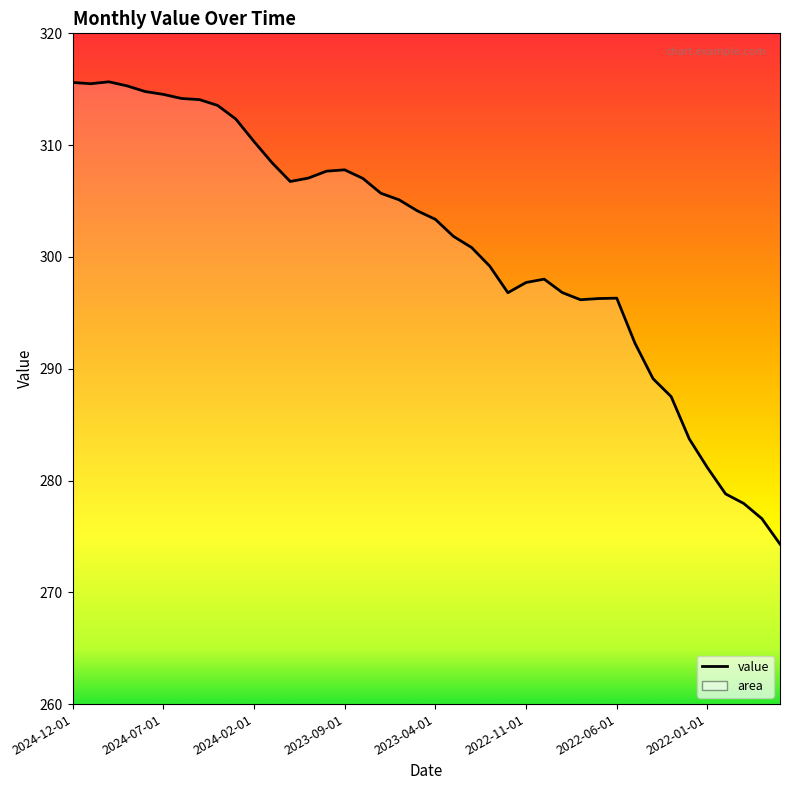

Between 23 and 17, which is larger?

17